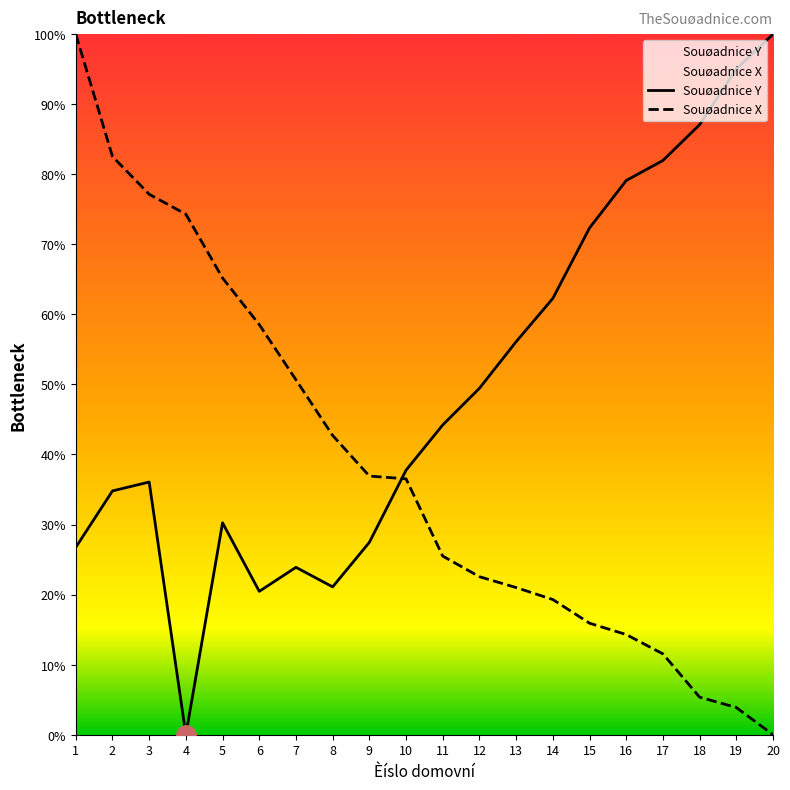

What is the difference between the maximum and minimum values in the Souøadnice Y series?

100.0